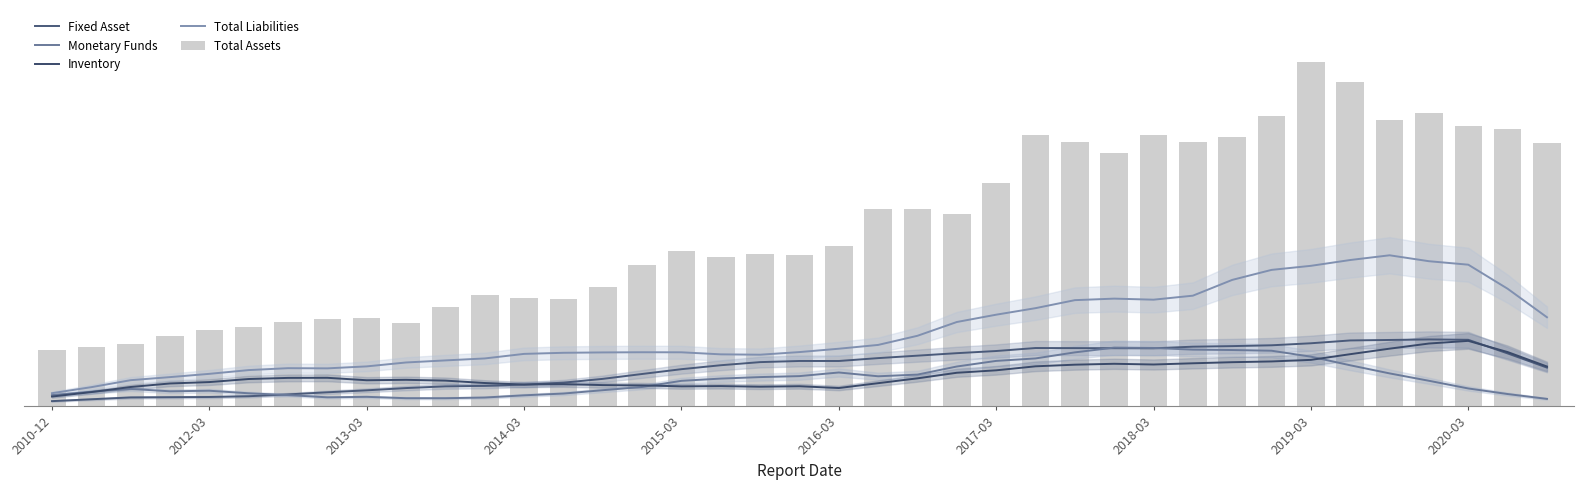

What are all the series names shown in the legend?

Fixed Asset, Monetary Funds, Inventory, Total Liabilities, Total Assets